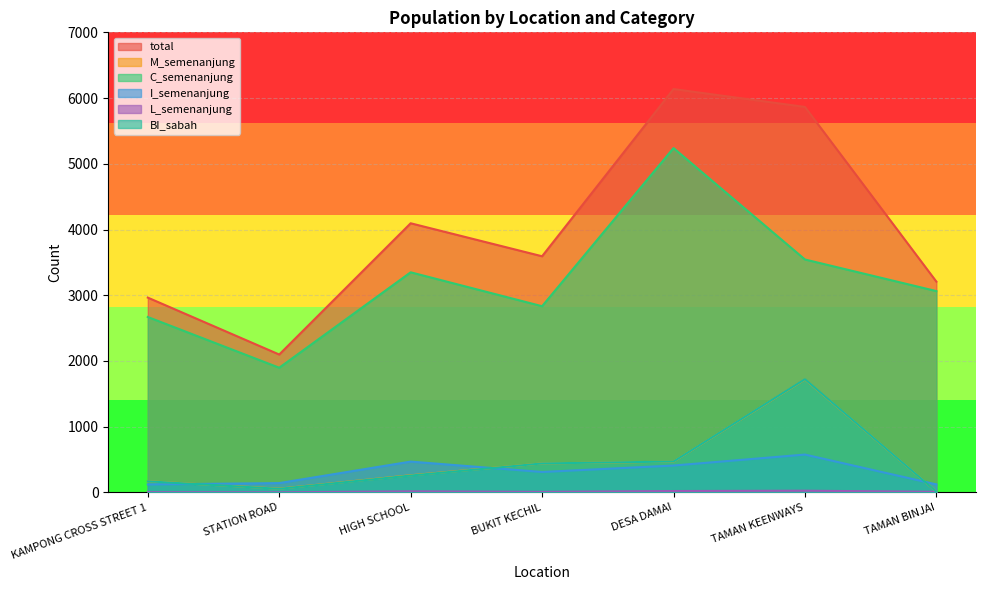

Count the number of data series in this chart.

6